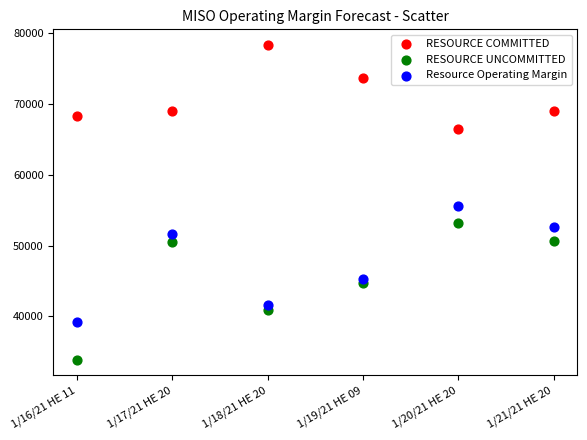

Across all series, what Y value is closest to 56100?

55518.4